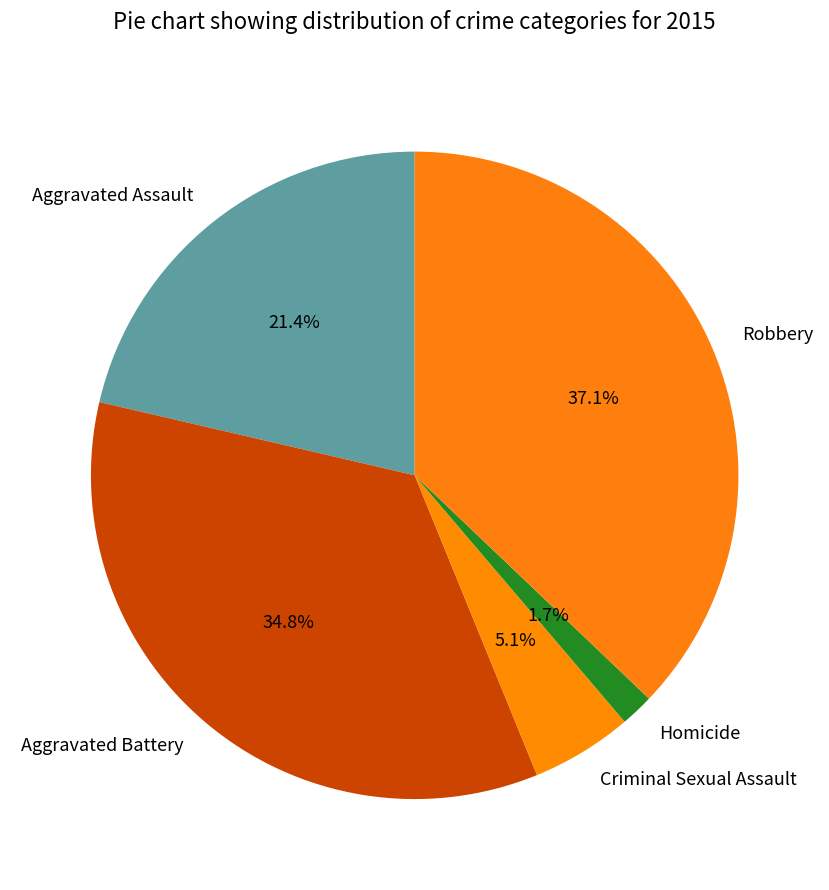

What is the ratio of the value at Aggravated Battery to the value at Aggravated Assault?

1.6